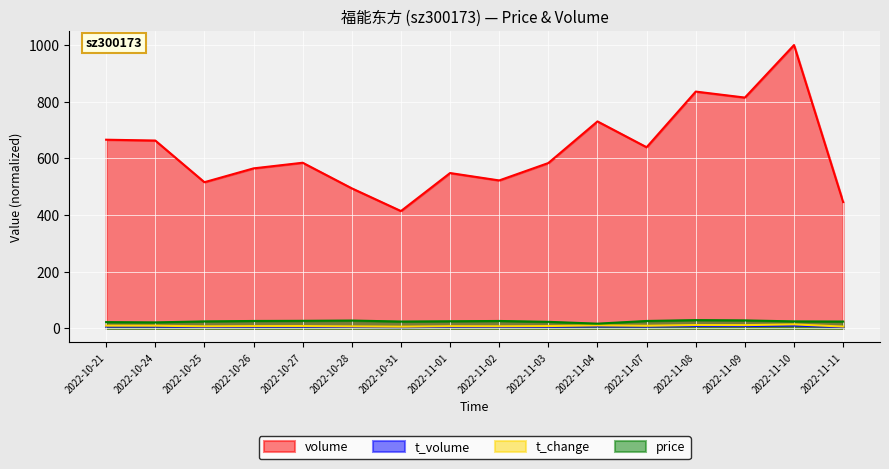

Reading left to right, extract all data points from this chart.

volume: 665.8	662.9	515.8	564.6	584.6	494.1	414.0	548.2	522.1	583.5	730.4	639.3	835.7	814.6	1000.0	445.6
t_volume: 6.5	6.4	5.1	5.6	5.8	4.9	4.0	5.4	5.1	5.7	7.0	6.4	8.4	8.1	10.0	4.4
t_change: 9.3	9.2	7.2	7.9	8.1	6.9	5.8	7.6	7.3	8.1	10.2	8.9	11.6	11.3	13.9	6.2
price: 22.0	21.0	24.5	26.0	26.5	27.5	24.0	25.0	26.0	23.0	16.5	26.0	29.0	28.0	24.5	24.0